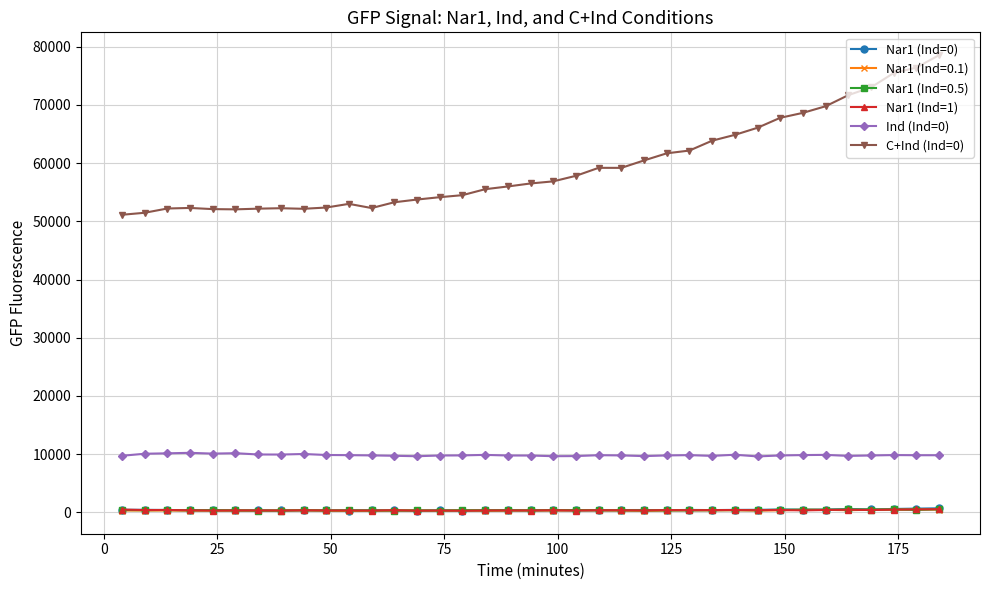

Which series has the widest spread of values?

C+Ind (Ind=0)